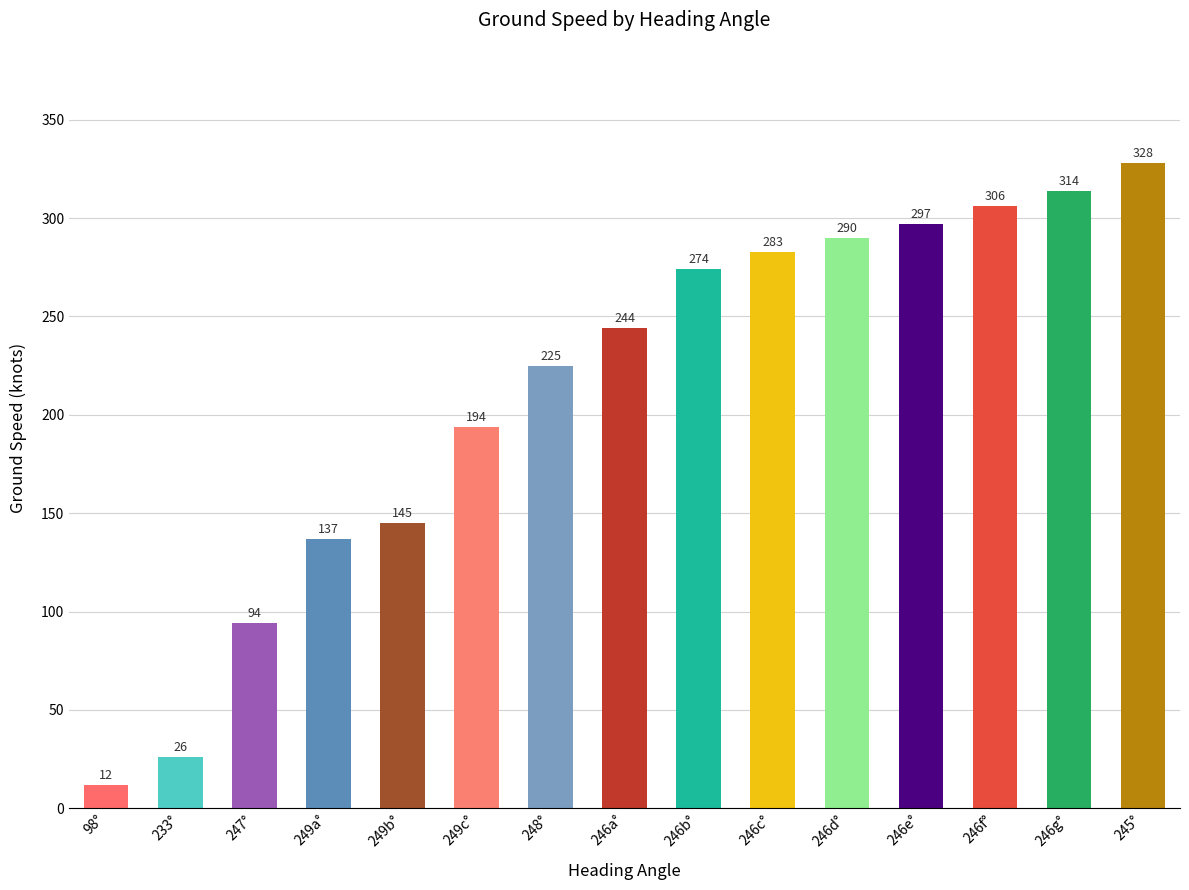

What is the difference between the second highest and minimum values?

302